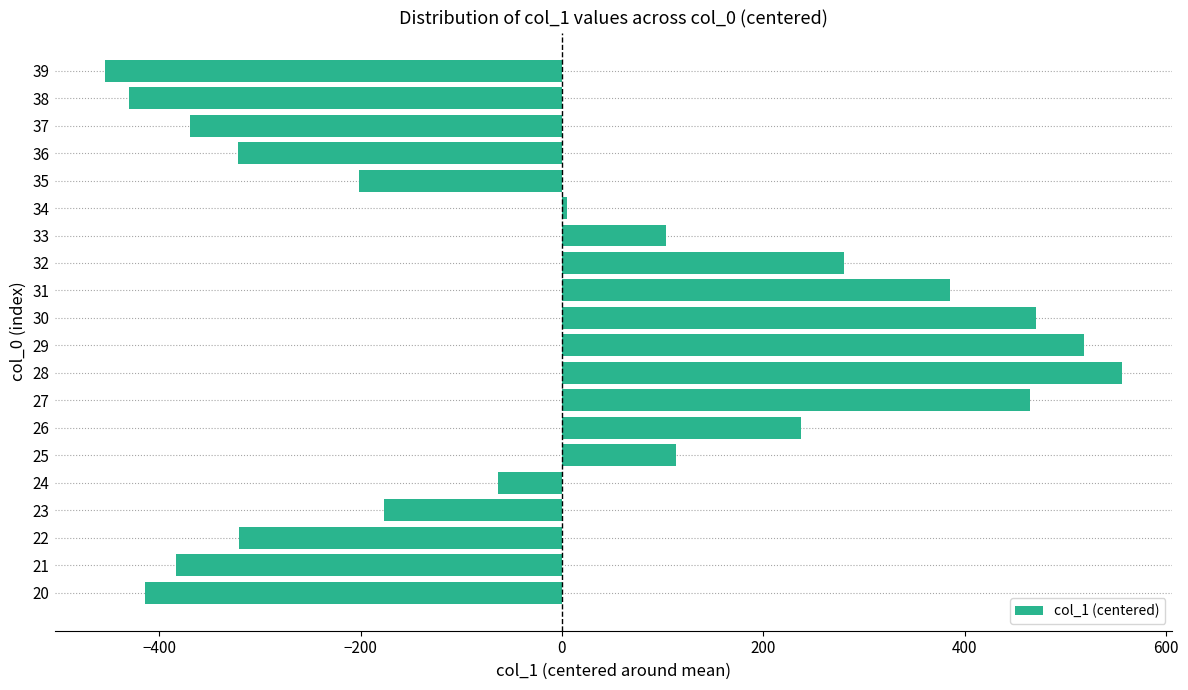

What is the difference between the values at 20 and 36?

93.0